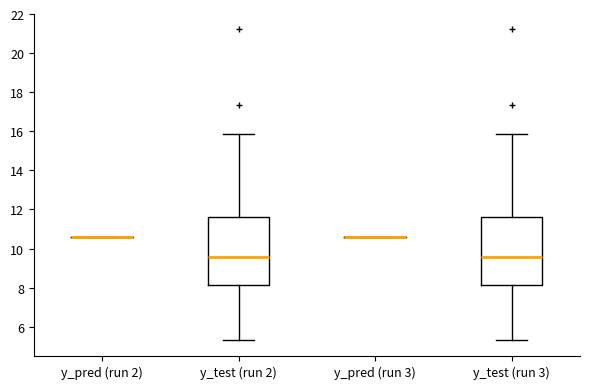

Reading left to right, transcribe this box plot: for each box, give where its median line is, the range the box spans, and where its two whiskers end, as read against the y-axis. The values are not printed on the chart, so give them approximately, as read against the axis.

y_pred (run 2): box collapsed to a line at 10.6, whiskers 10.6 to 10.6
y_test (run 2): median 9.6, box 8.2 to 11.6, whiskers 5.2 to 15.8
y_pred (run 3): box collapsed to a line at 10.6, whiskers 10.6 to 10.6
y_test (run 3): median 9.6, box 8.2 to 11.6, whiskers 5.2 to 15.8